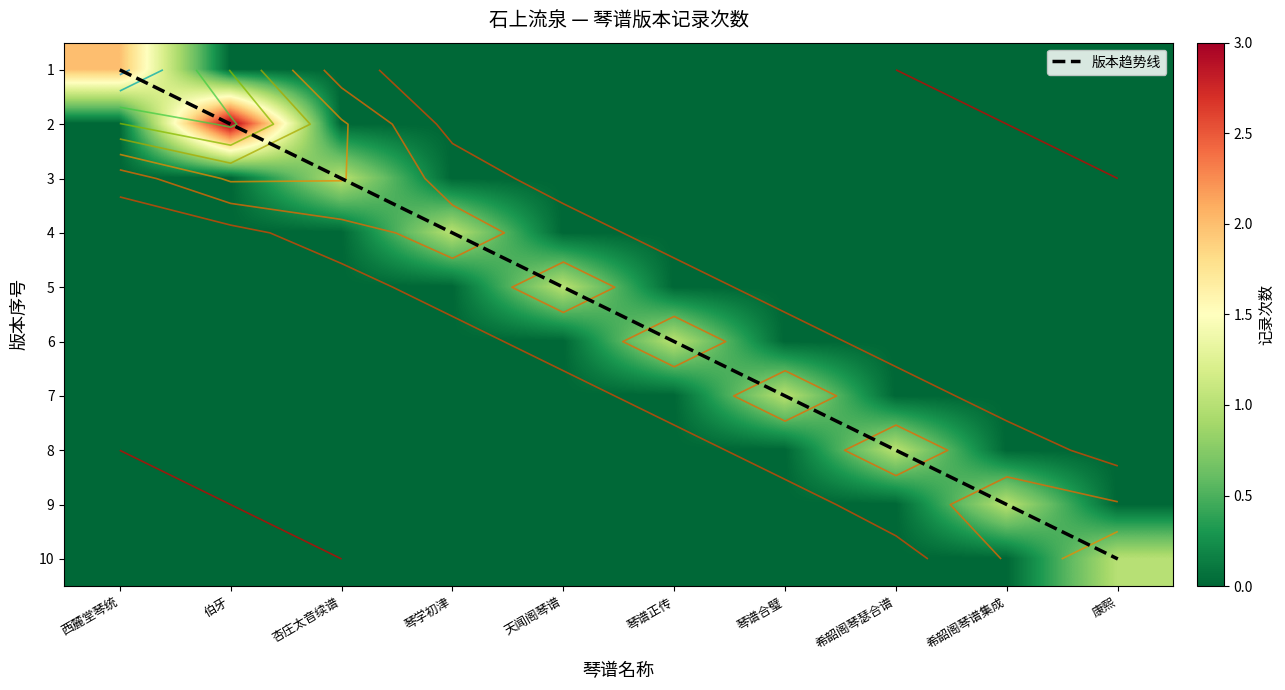

True or false: 希韶阁琴谱集成 has a value of 0 at 西麓堂琴统.

True